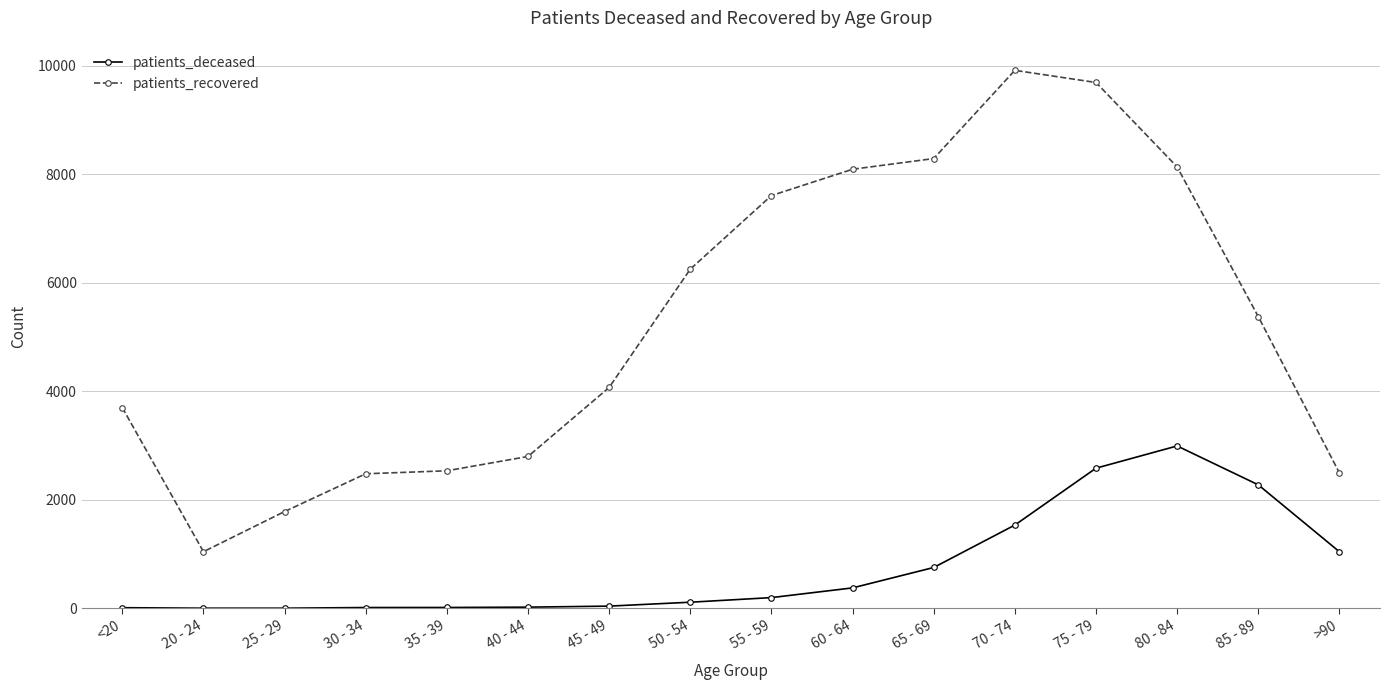

Which series changed the most between 55 - 59 and 70 - 74?

patients_recovered